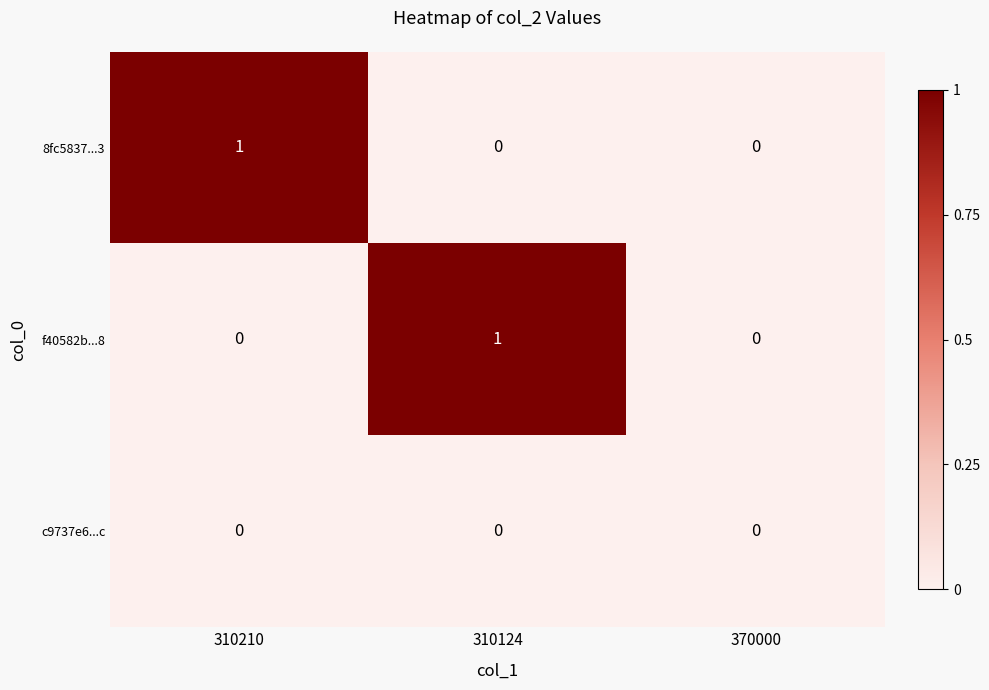

Which series changed the most between 310124 and 370000?

f40582b...8